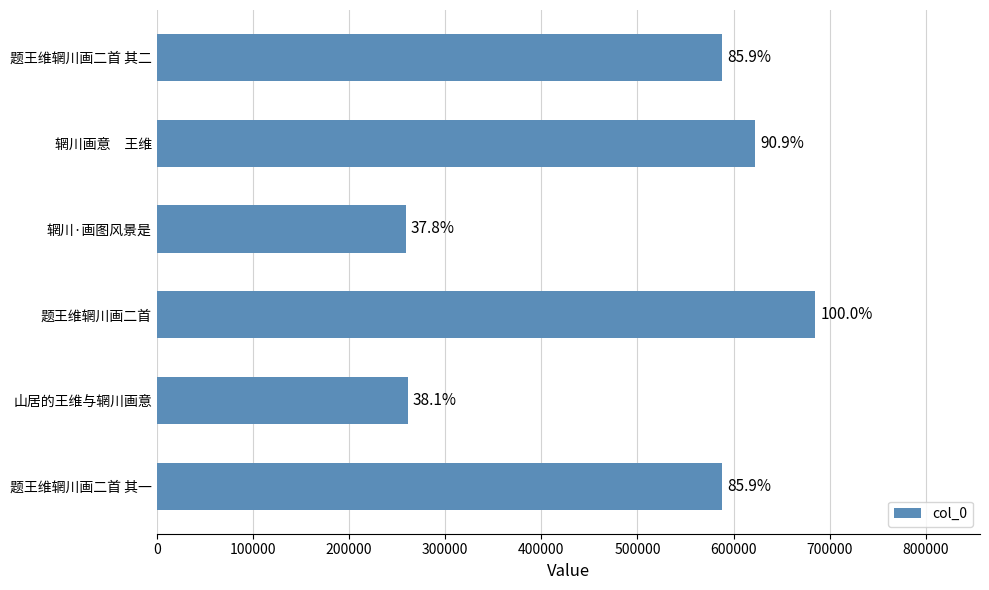

Are the bars horizontal?

Yes